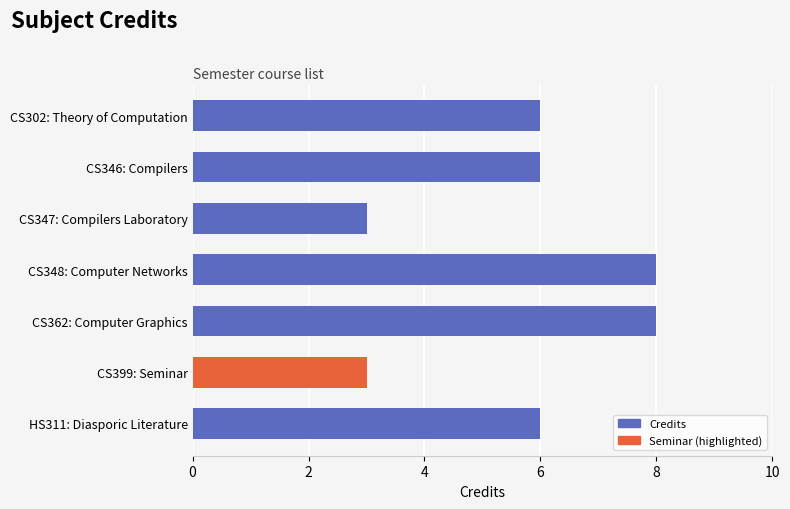

What is the value of the 5th bar from the left?

8